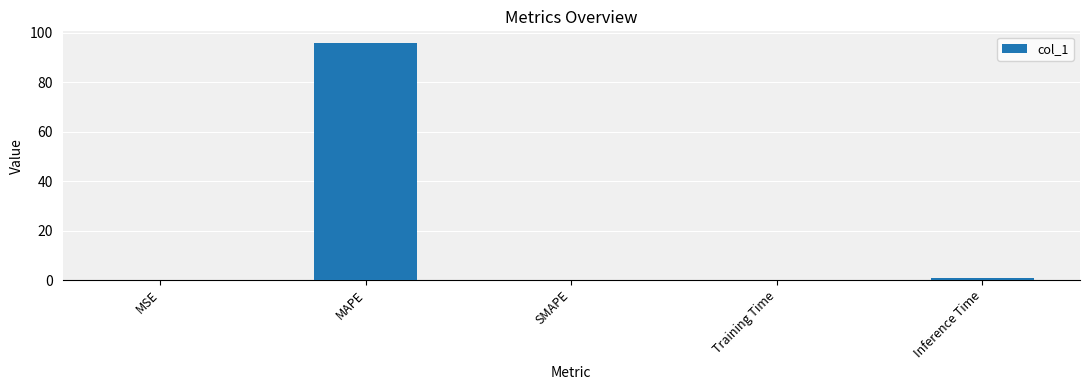

What is the greatest value displayed?

95.8